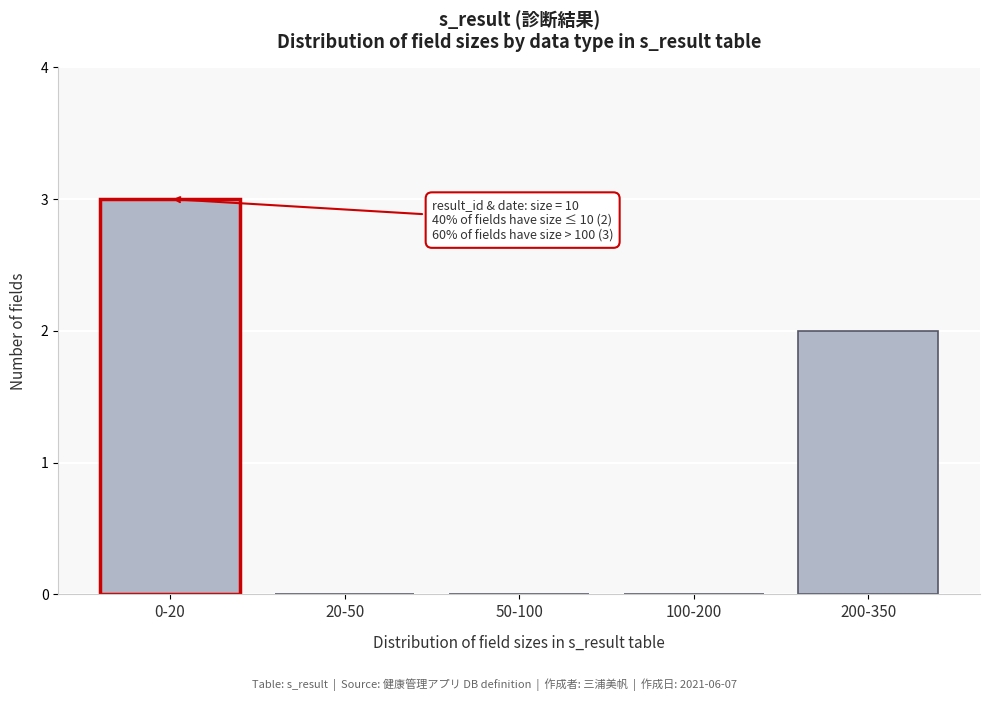

Reading left to right, list all the values displayed in this chart.

0-20=3	20-50=0	50-100=0	100-200=0	200-350=2